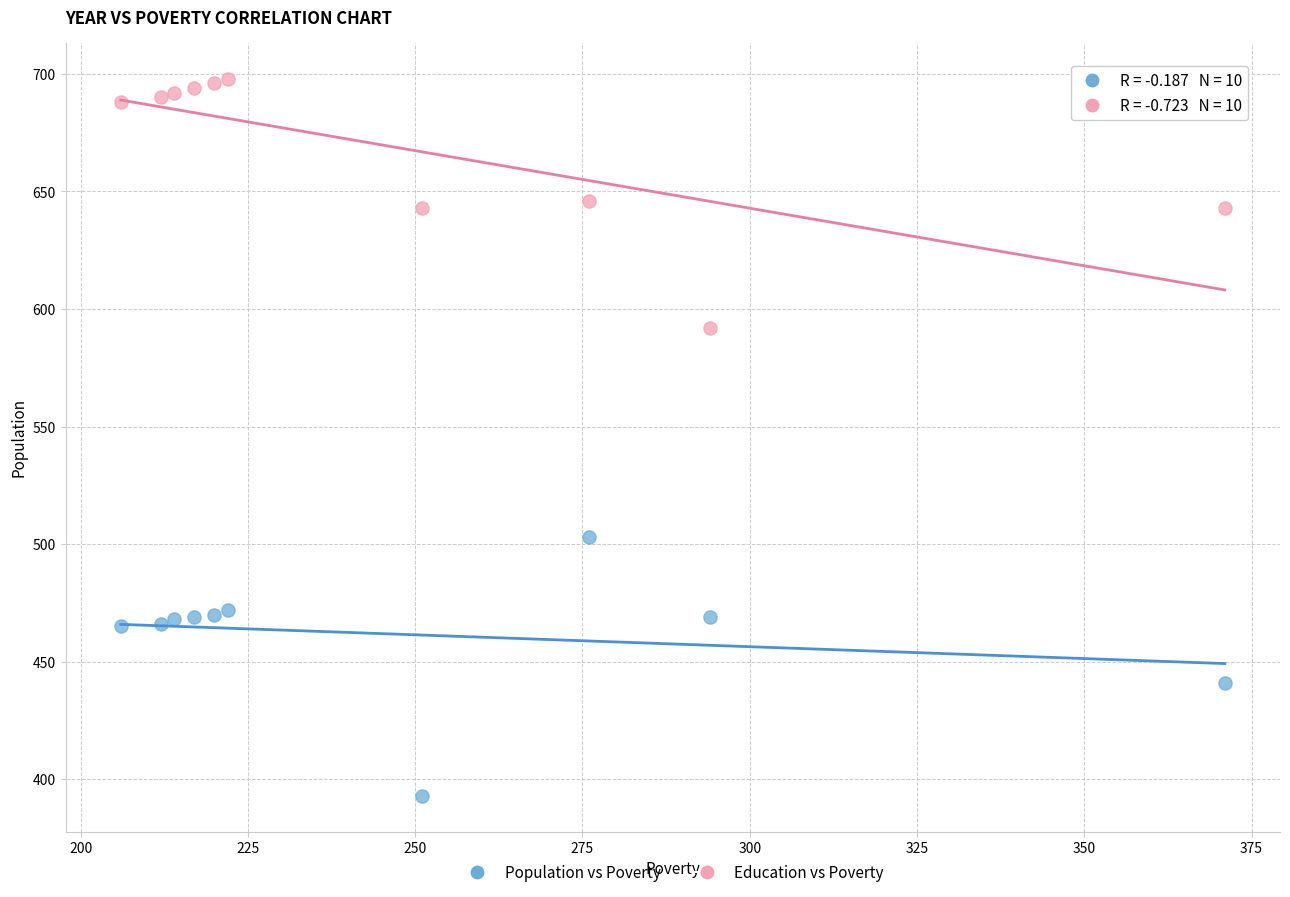

Across all data points, what is the range of X values (max minus min)?

165